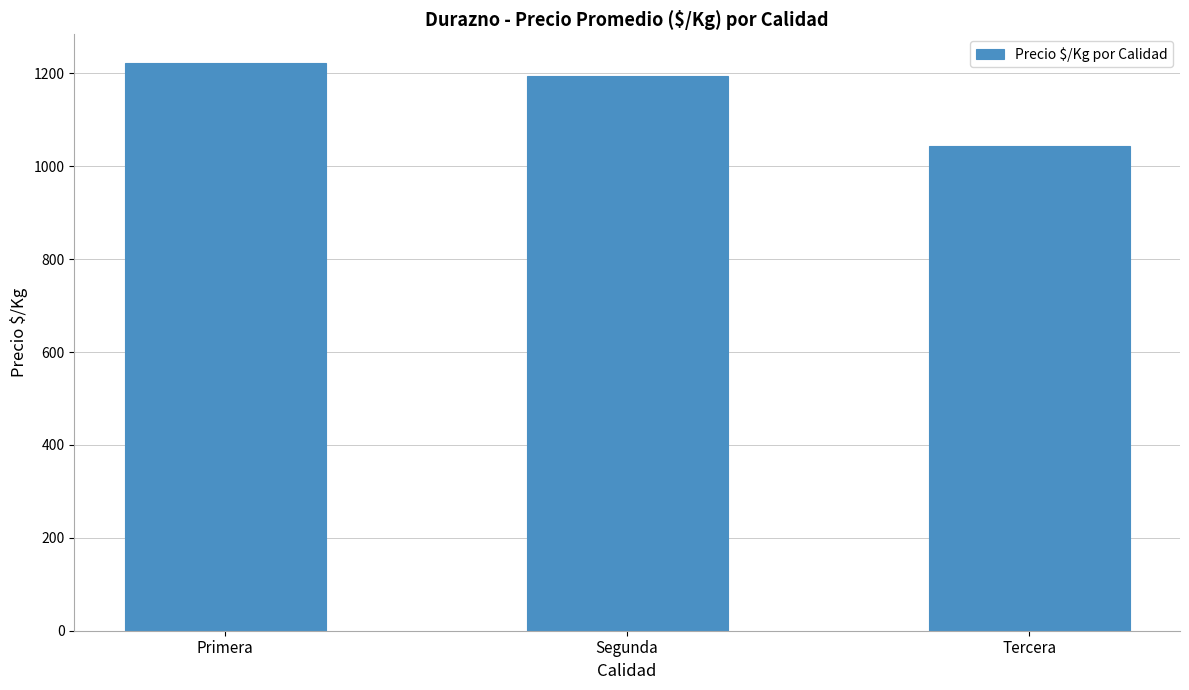

What is the sum of the values at Primera and Segunda?

2418